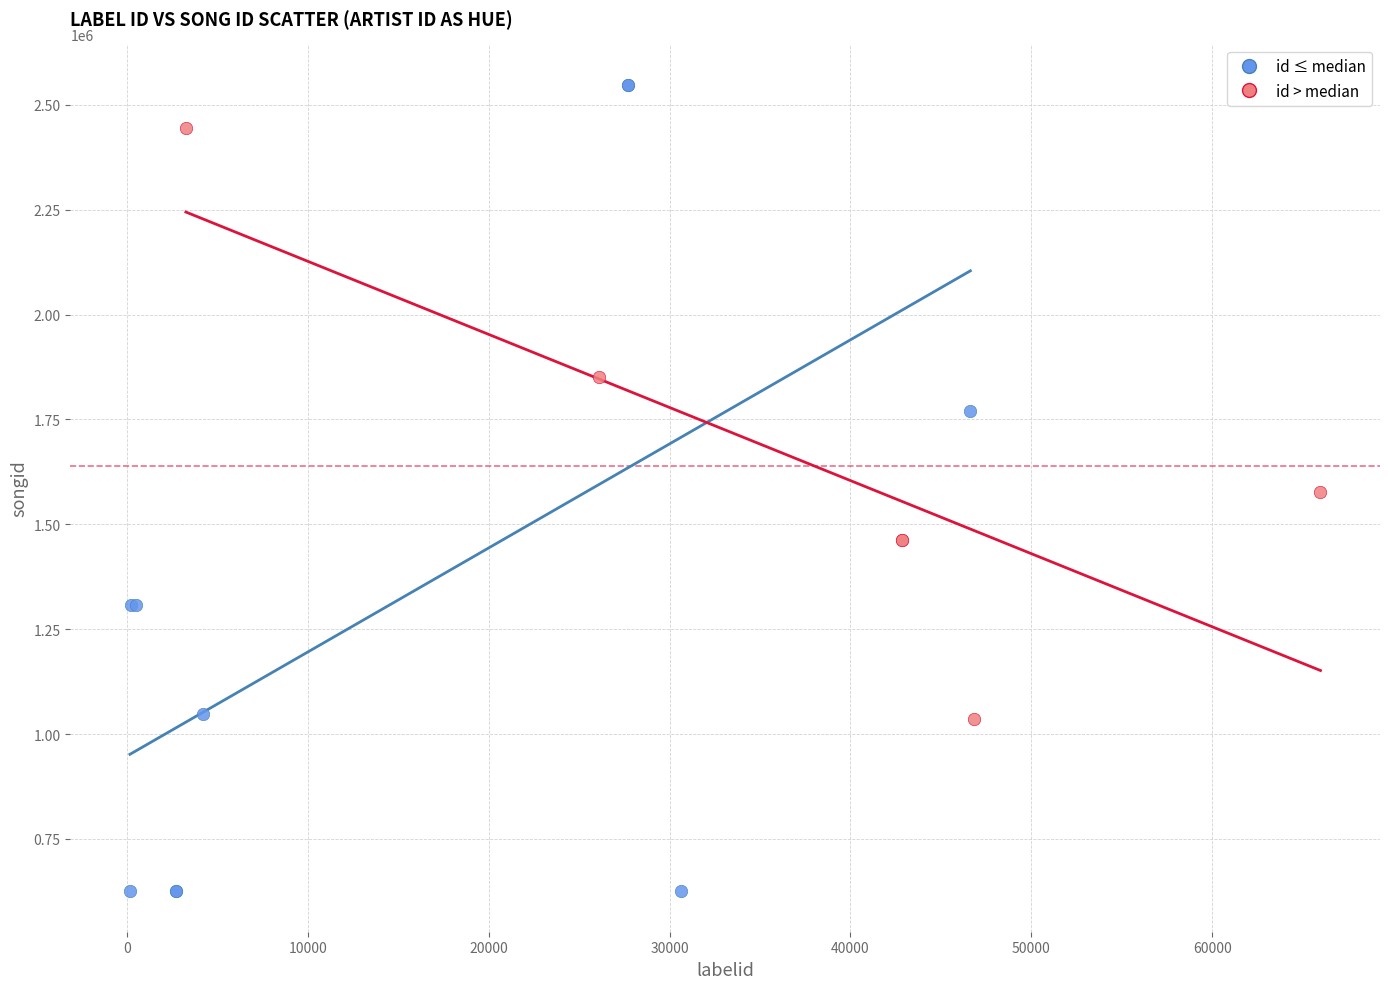

Which series reaches the maximum Y coordinate?

id ≤ median